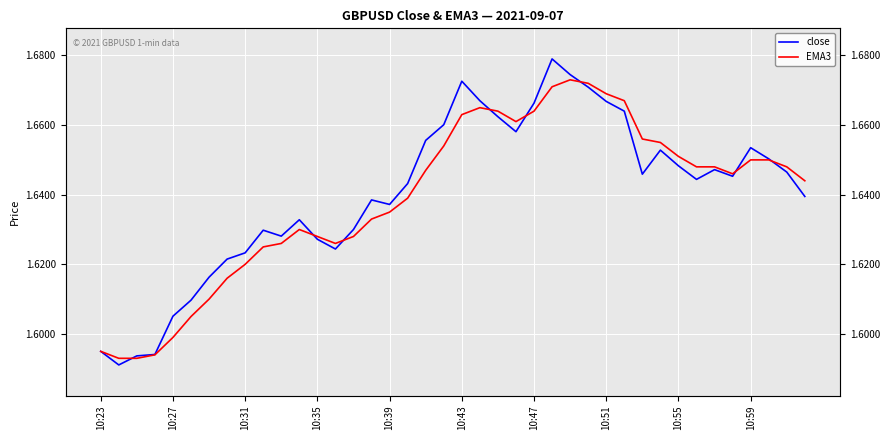

At 33, list the series in order from smallest to largest.

close, EMA3